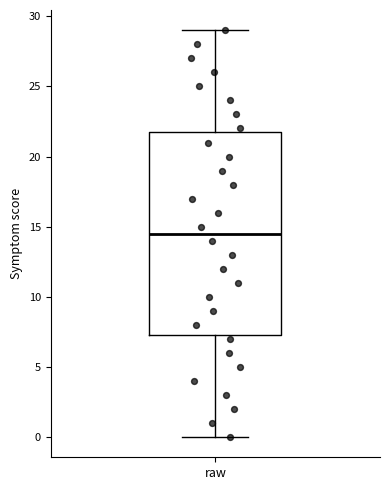

Read this box plot against the y-axis: the position of the median line, the range covered by the box, and the ends of both whiskers. The values are not printed on the chart, so give them approximately, as read against the axis.

median 14.5, box 7.5 to 22.0, whiskers 0.0 to 29.0